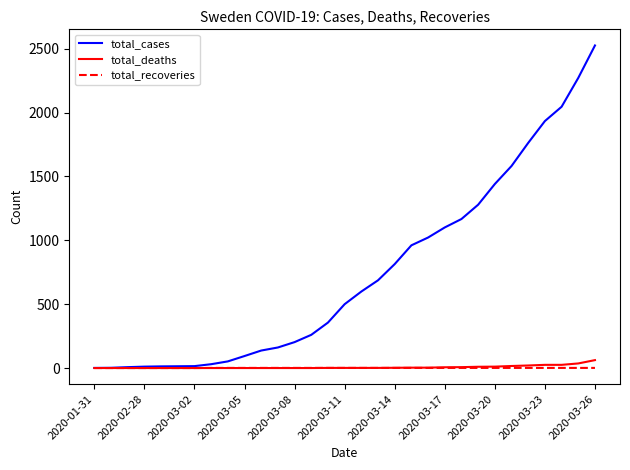

What is the maximum value shown in the chart?

2526